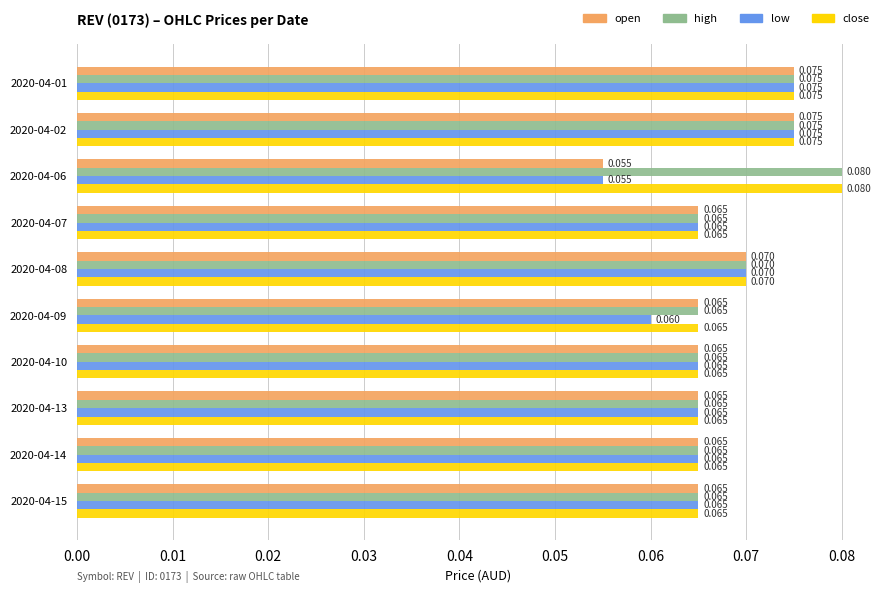

What are all the series names shown in the legend?

open, high, low, close